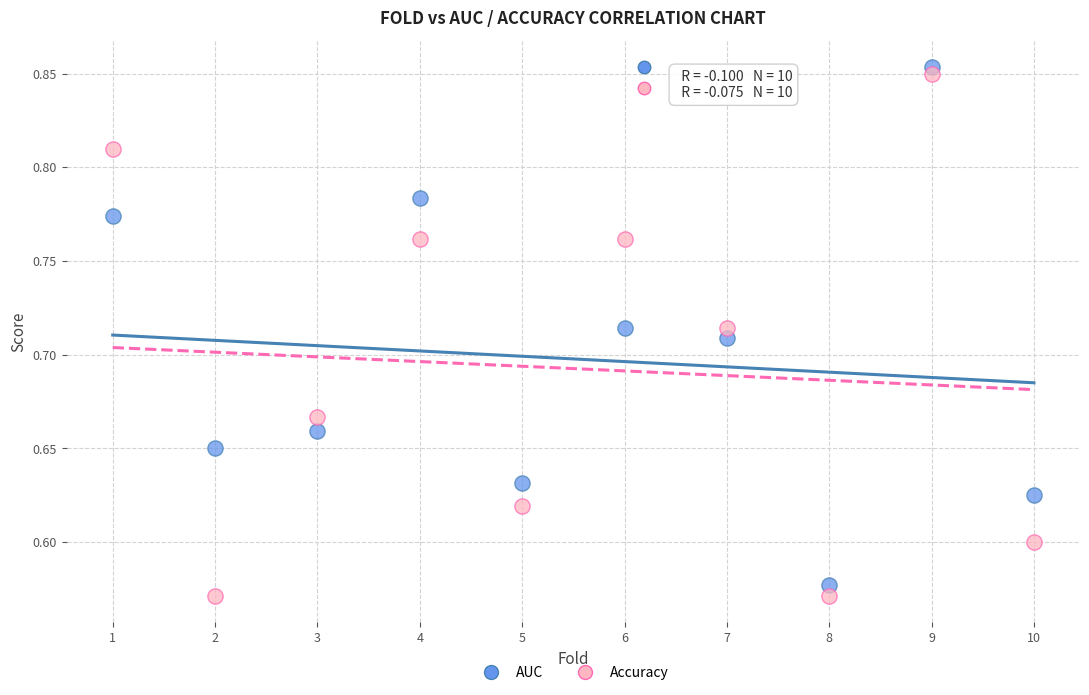

Across all data points, what is the range of X values (max minus min)?

9.0